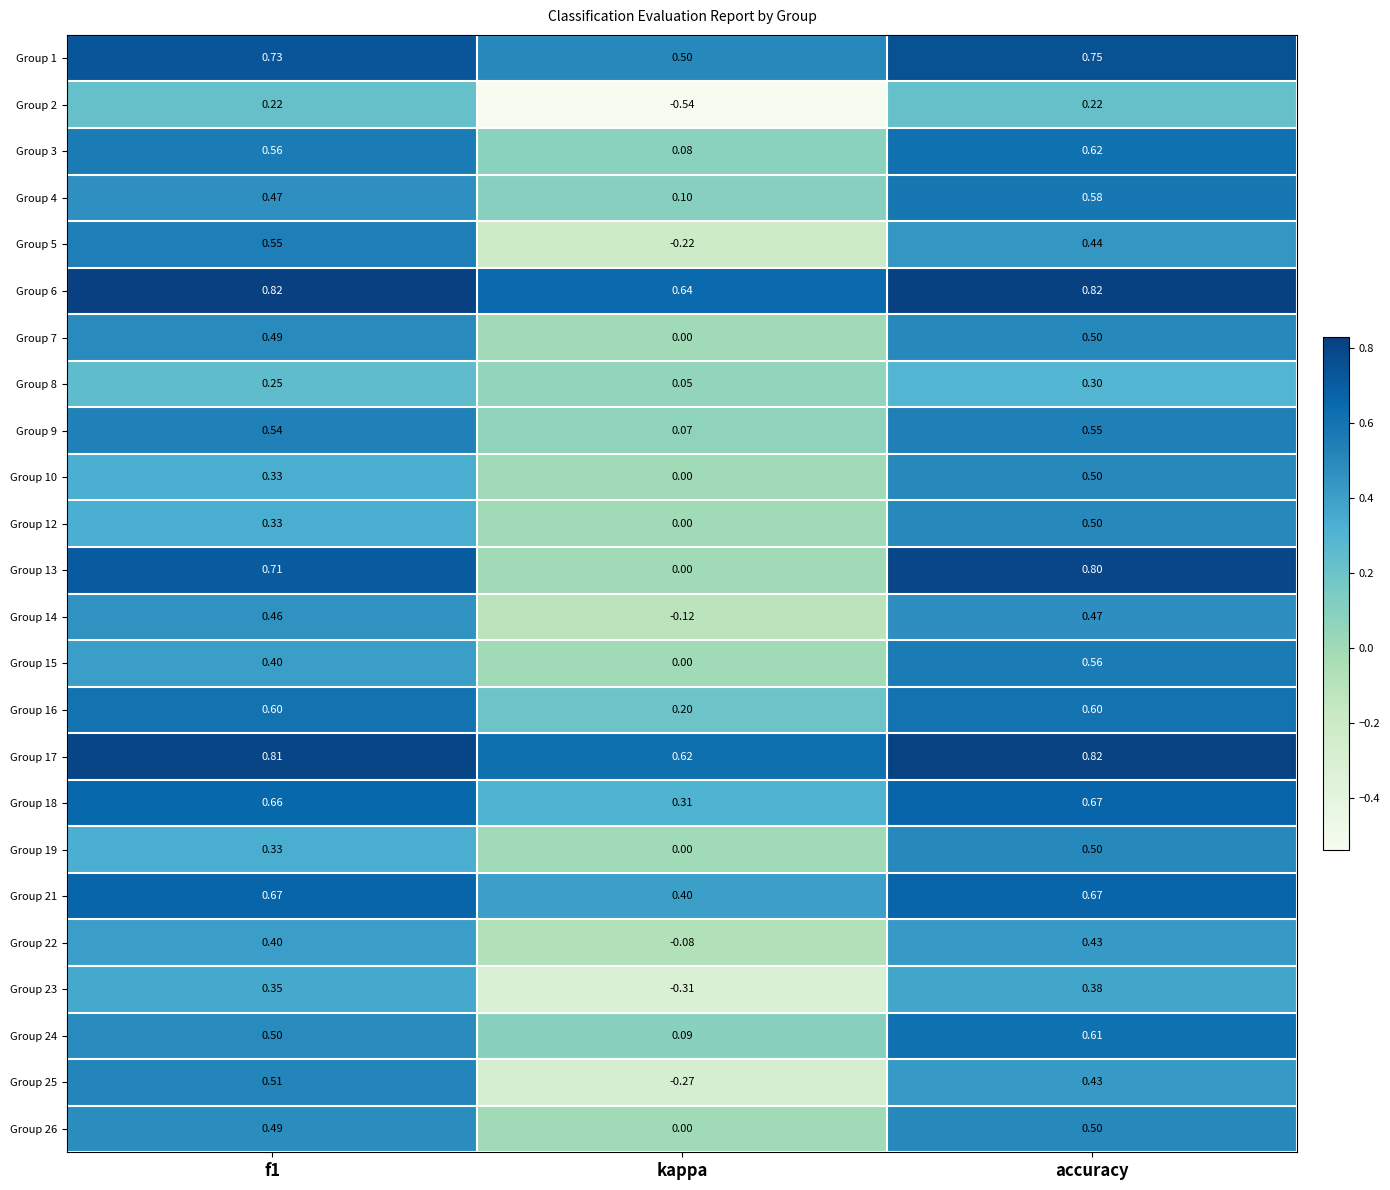

Which category has the highest value in the Group 4 series?

accuracy